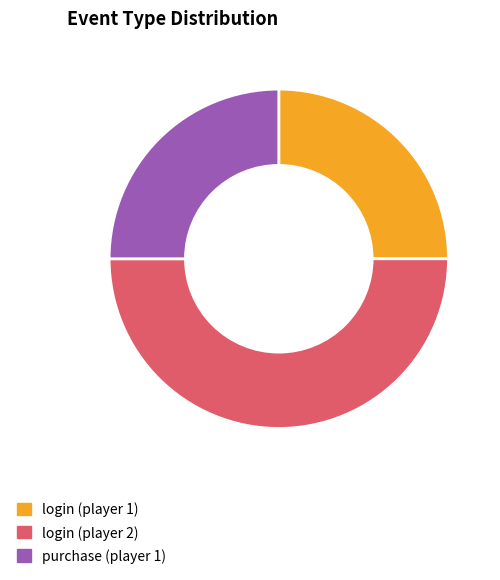

Combined, do login (player 2) and login (player 1) account for over 50%?

Yes